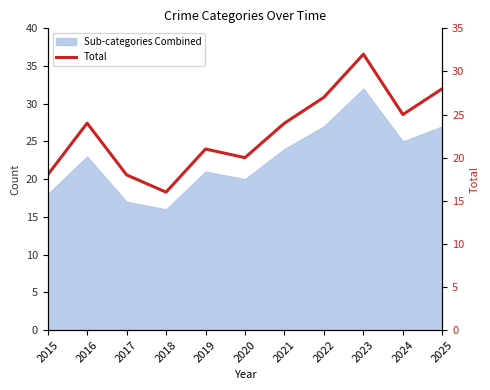

How many interior local valleys (lower than both neighbors) does the data have?

3